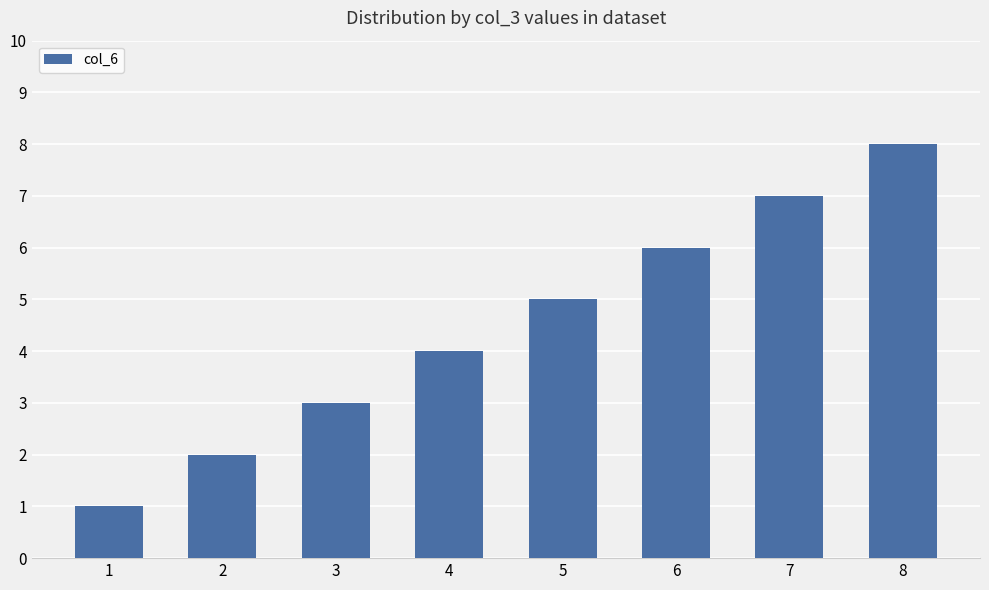

List the labels in order of value, largest first.

8, 7, 6, 5, 4, 3, 2, 1